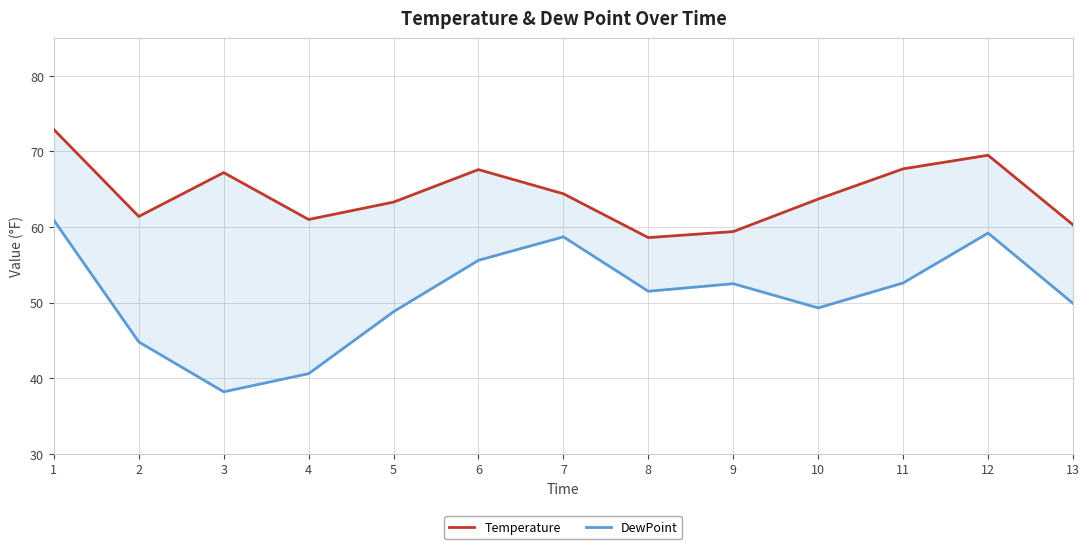

List the labels in order of DewPoint value, smallest first.

3, 4, 2, 5, 10, 13, 8, 9, 11, 6, 7, 12, 1